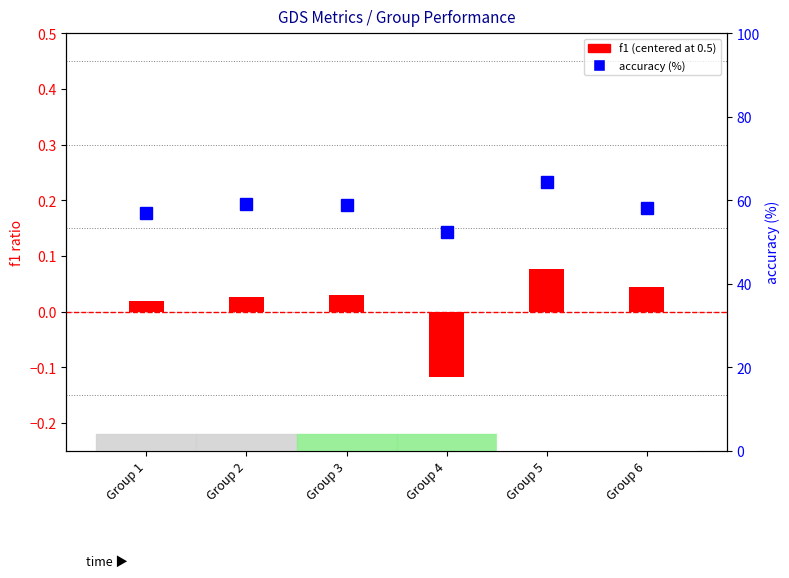

How many series are shown in this chart?

2